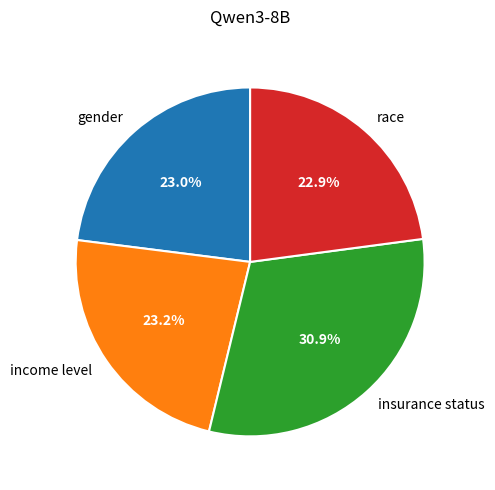

Is it true that gender is 12% of the pie?

False